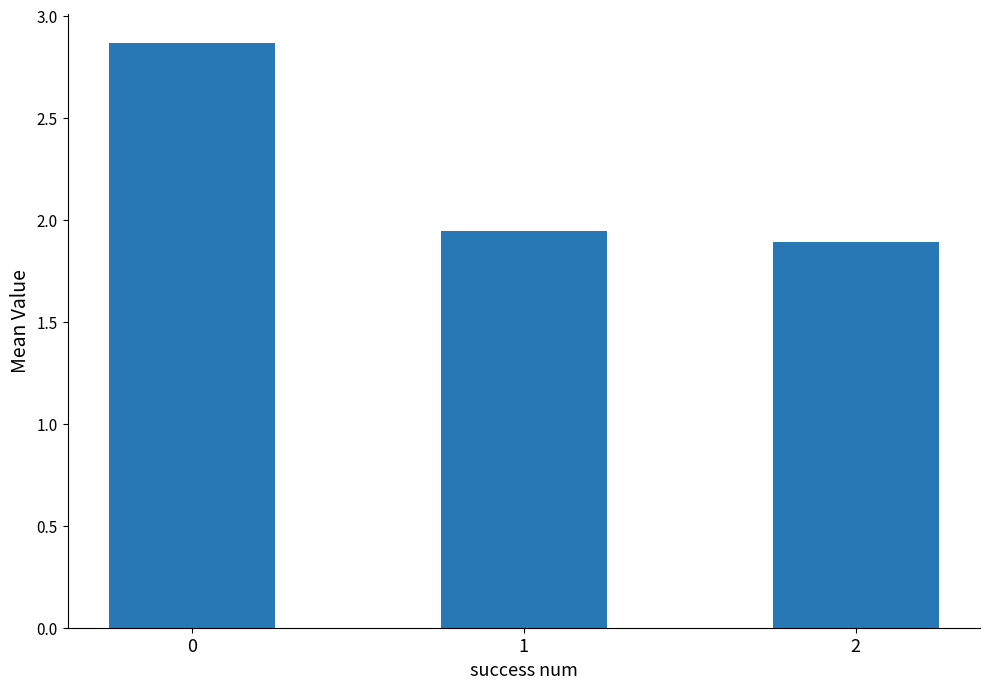

What is the change in value from 0 to 1?

-0.9